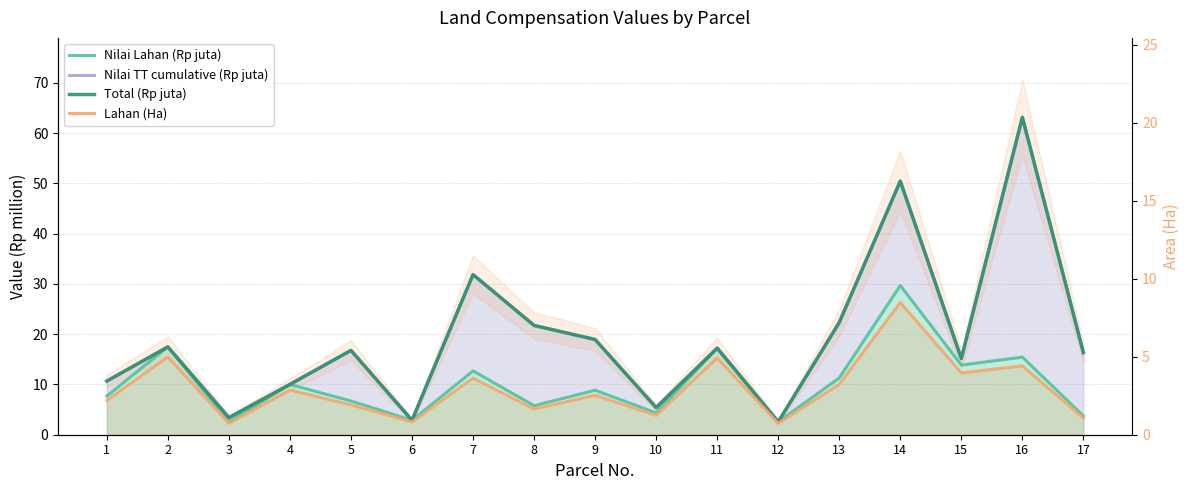

How many values in the Nilai TT cumulative (Rp juta) series are below 16?

7